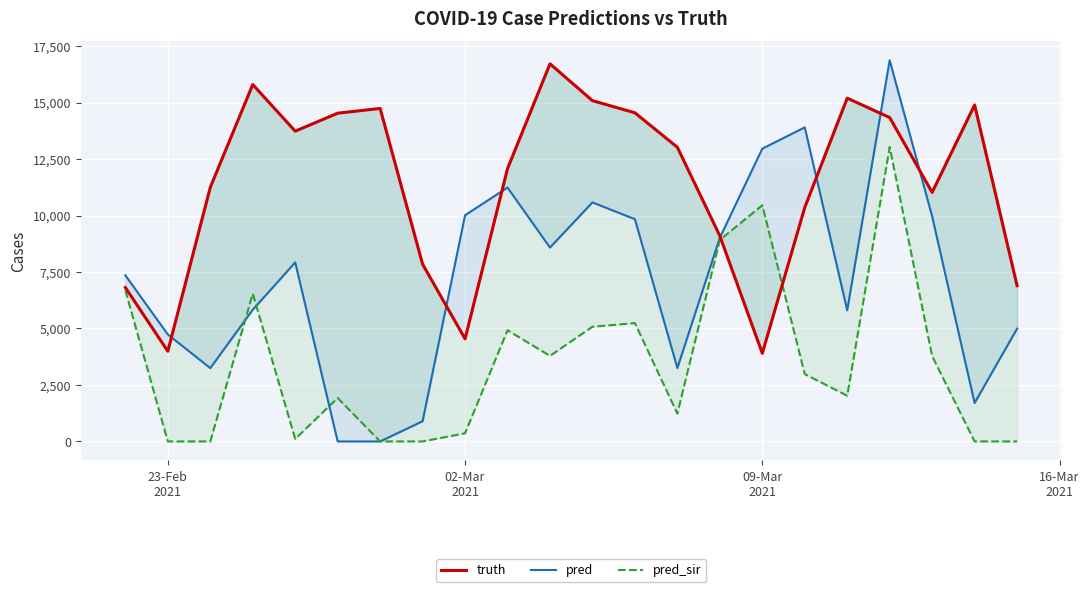

Reading left to right, extract all data points from this chart.

truth: 6814.0	3993.0	11249.0	15800.0	13736.0	14532.0	14742.0	7846.0	4540.0	12077.0	16717.0	15086.0	14549.0	13022.0	9099.0	3901.0	10358.0	15198.0	14338.0	11026.0	14897.0	6898.0
pred: 7354.7	4735.0	3246.0	5829.0	7924.0	0.0	0.0	893.0	10014.0	11239.0	8582.0	10582.0	9838.0	3248.0	9017.9	12960.0	13905.0	5806.0	16876.0	9963.0	1701.0	4992.0
pred_sir: 6686.9	0.0	0.0	6542.0	110.0	1924.0	0.0	0.0	360.0	4922.0	3788.0	5077.0	5238.0	1234.0	8920.1	10456.0	2981.0	2023.0	13032.0	3775.0	0.0	0.0